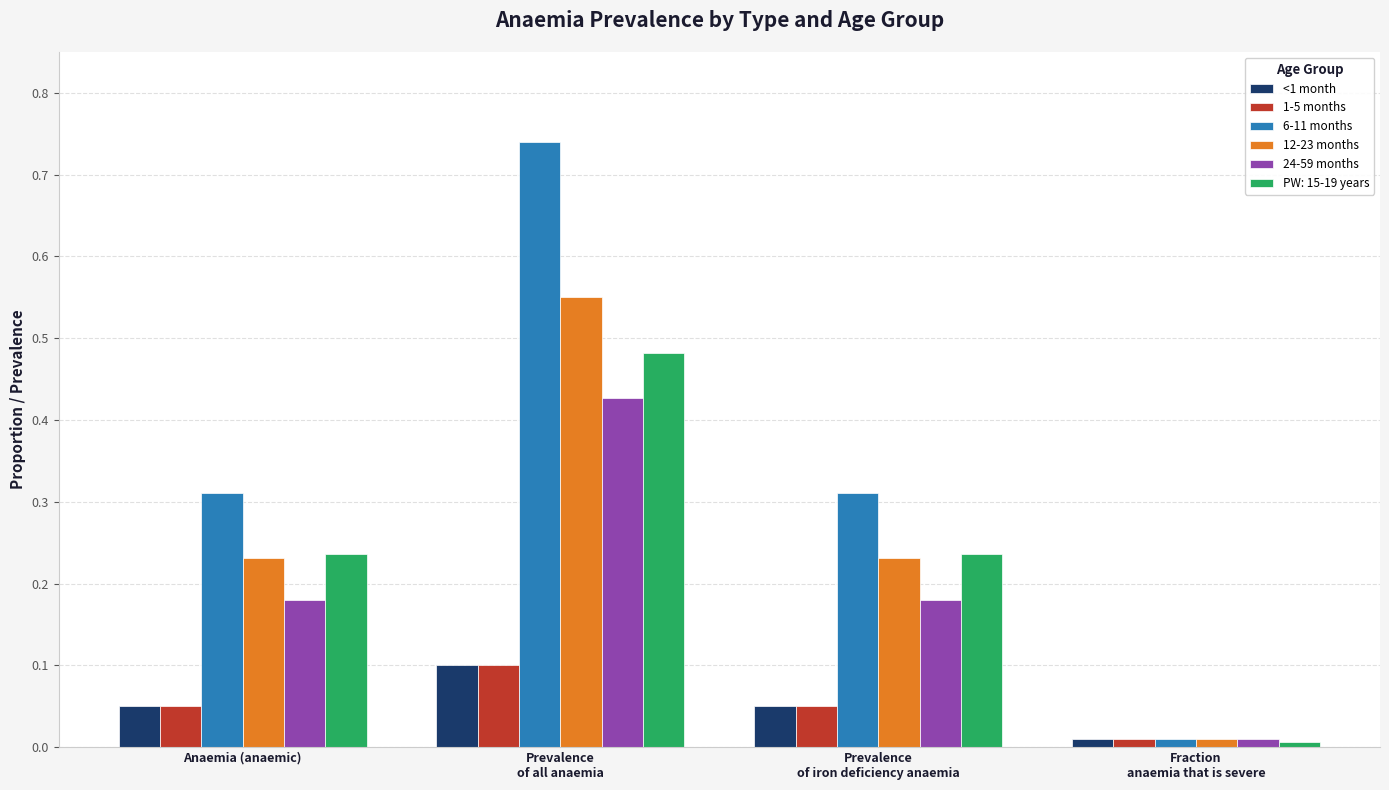

Which category has the lowest value across all series?

Fraction
anaemia that is severe